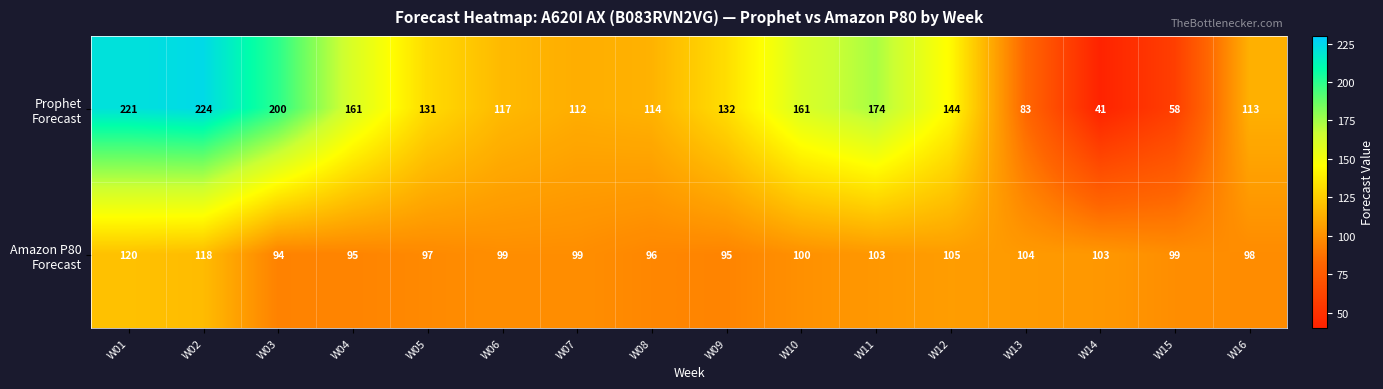

What is the total value across all series at W02?

342